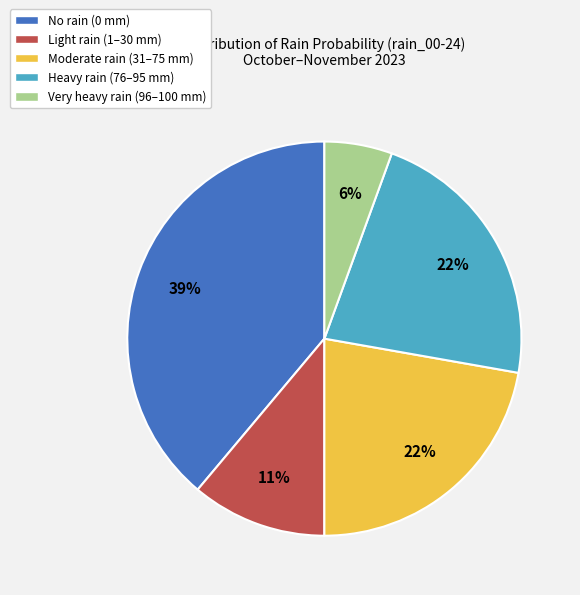

Approximately how many times larger is the value at No rain (0 mm) compared to Light rain (1–30 mm)?

3.5